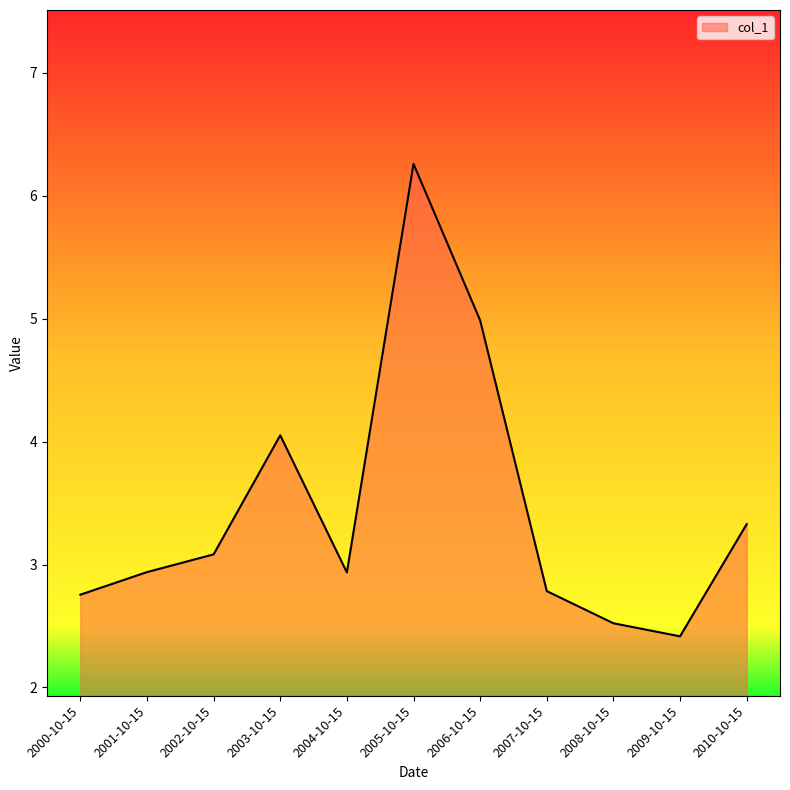

The value at 2001-10-15 is 2.9. True or false?

True